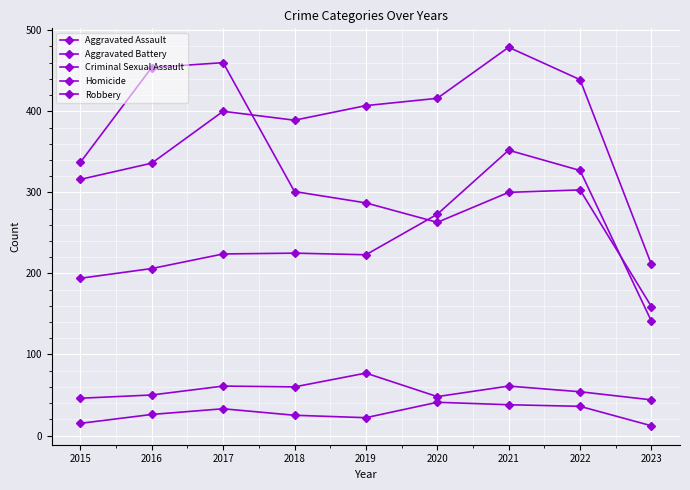

Is this an area chart (filled region under the line)?

No